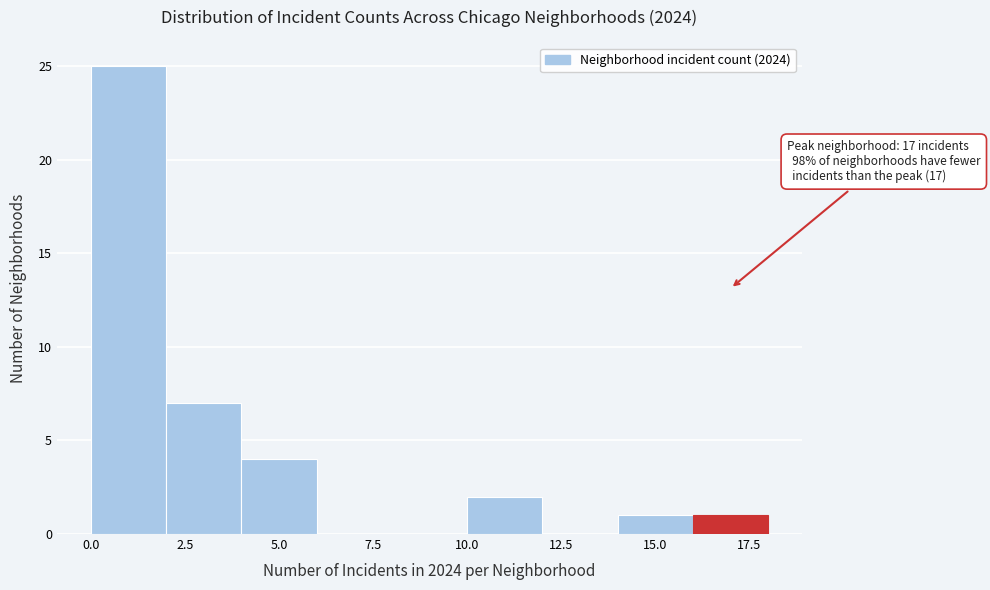

Which range on the x-axis has the tallest bar?

0 to 2